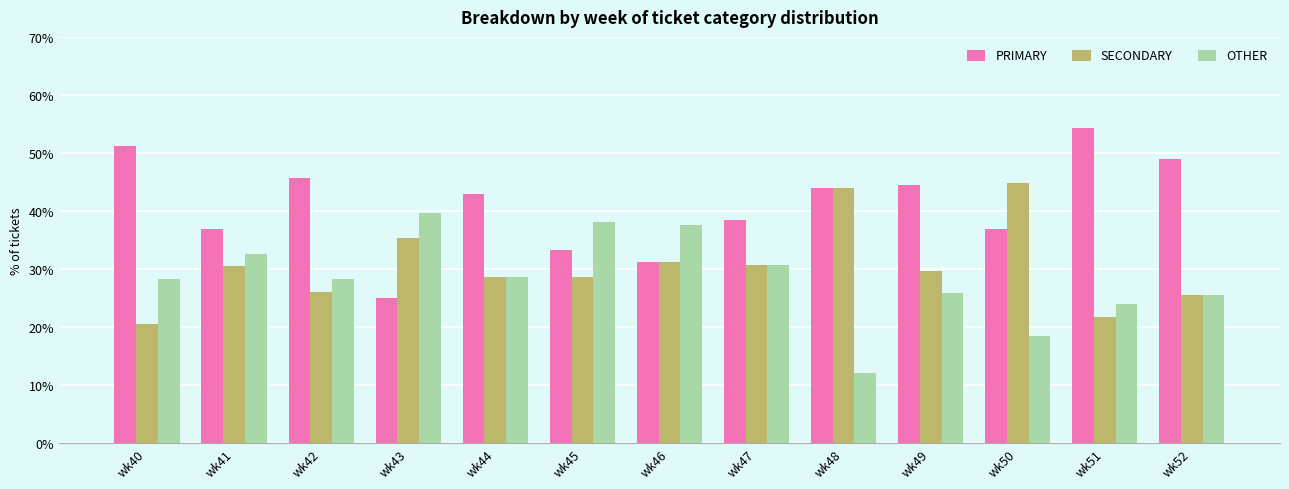

What is the sum of all SECONDARY values?

397.3